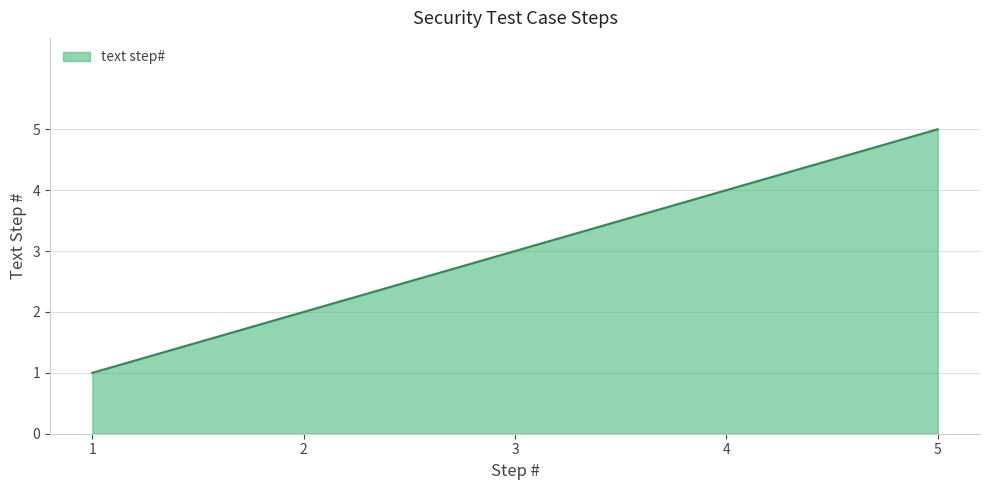

What is the sum of all values?

15